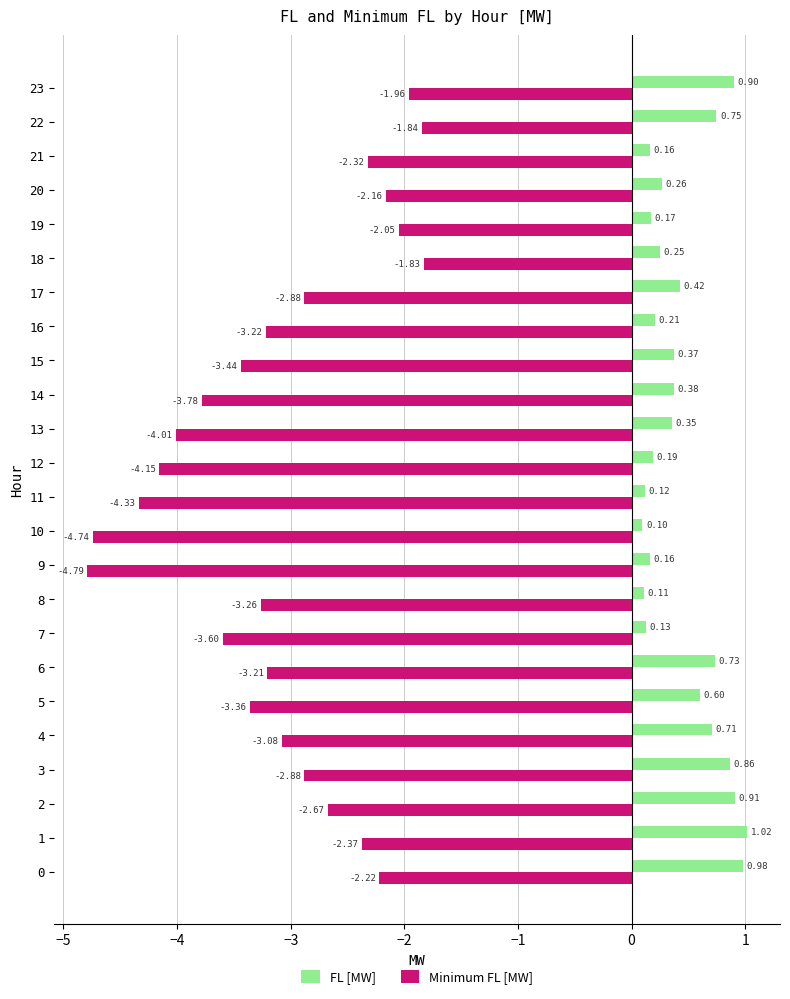

At 9, list the series in order from largest to smallest.

FL [MW], Minimum FL [MW]